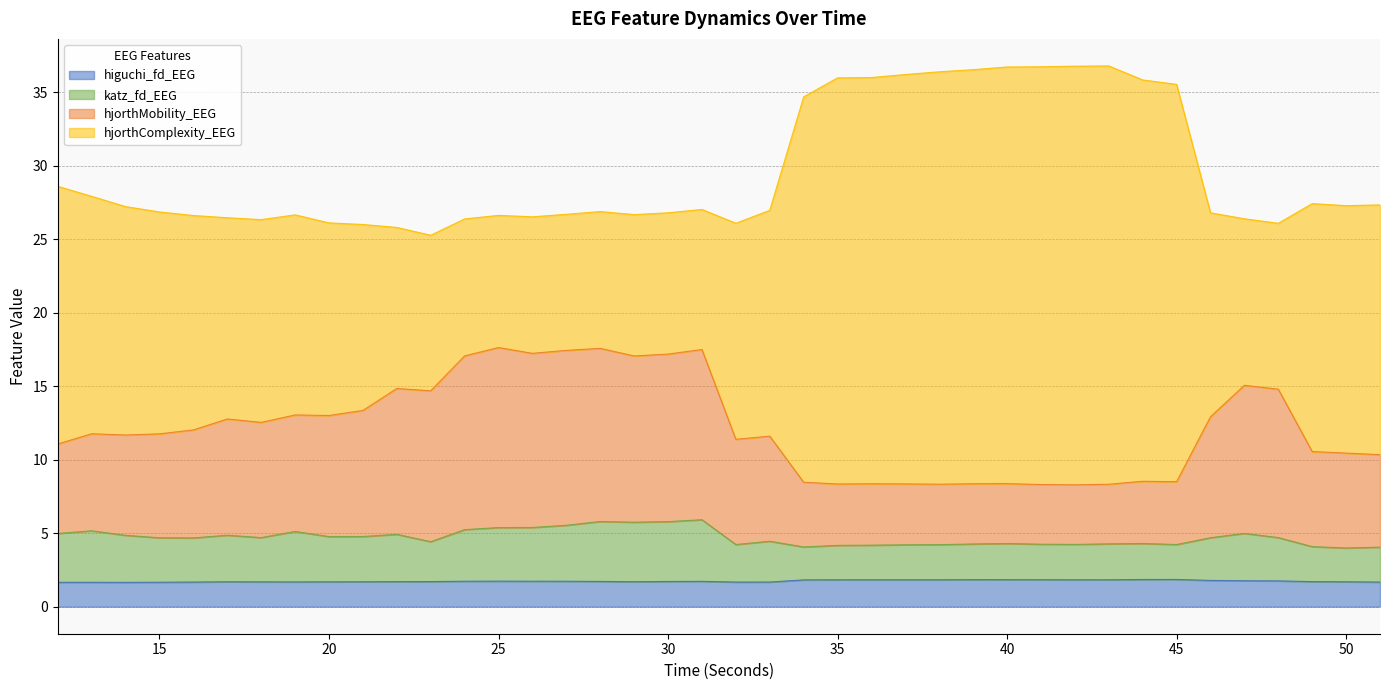

What is the minimum value for higuchi_fd_EEG?

1.7